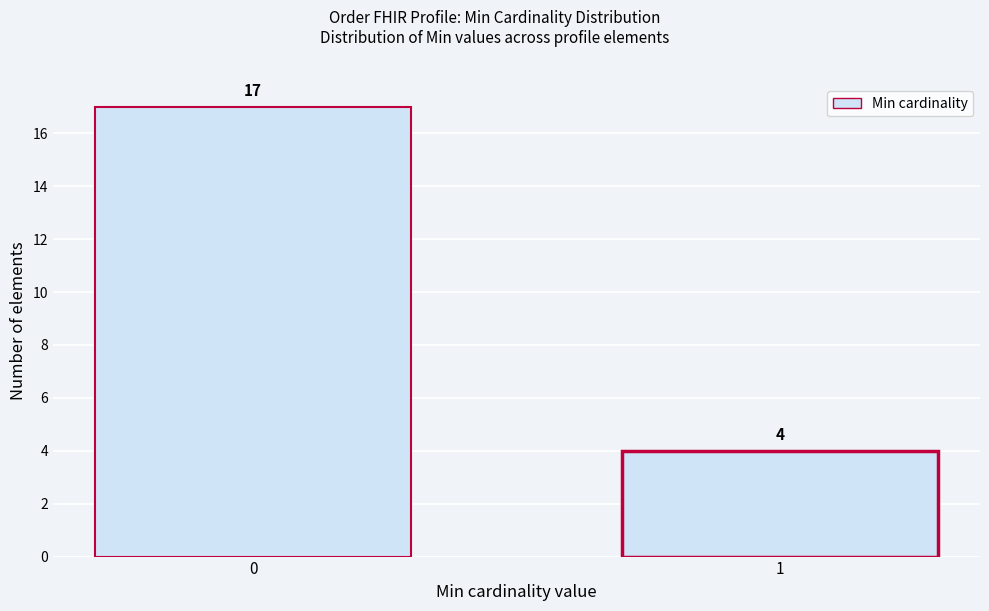

Reading left to right, what are all the values shown in this chart?

17	4